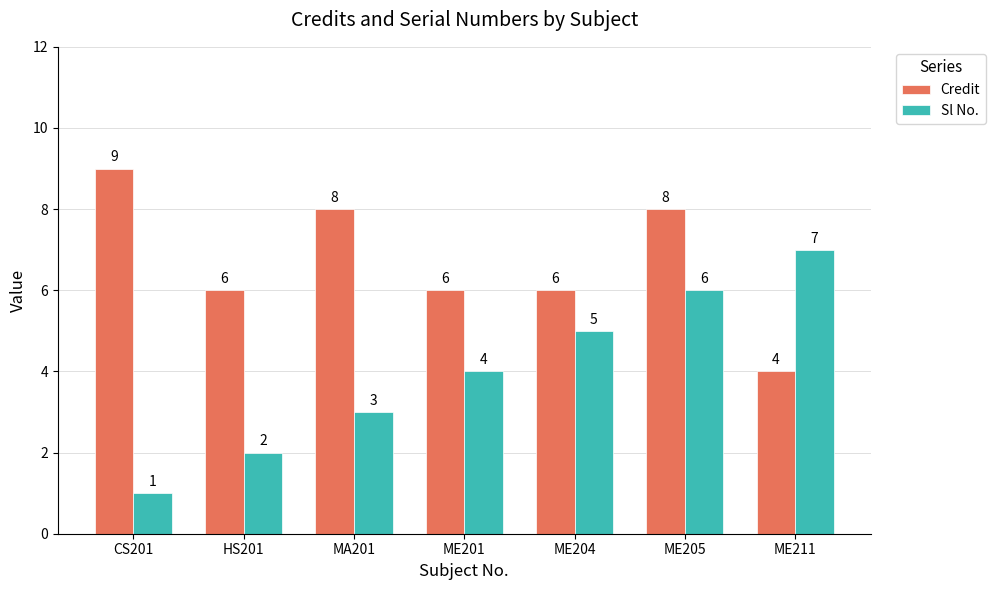

What are all the series names shown in the legend?

Credit, Sl No.